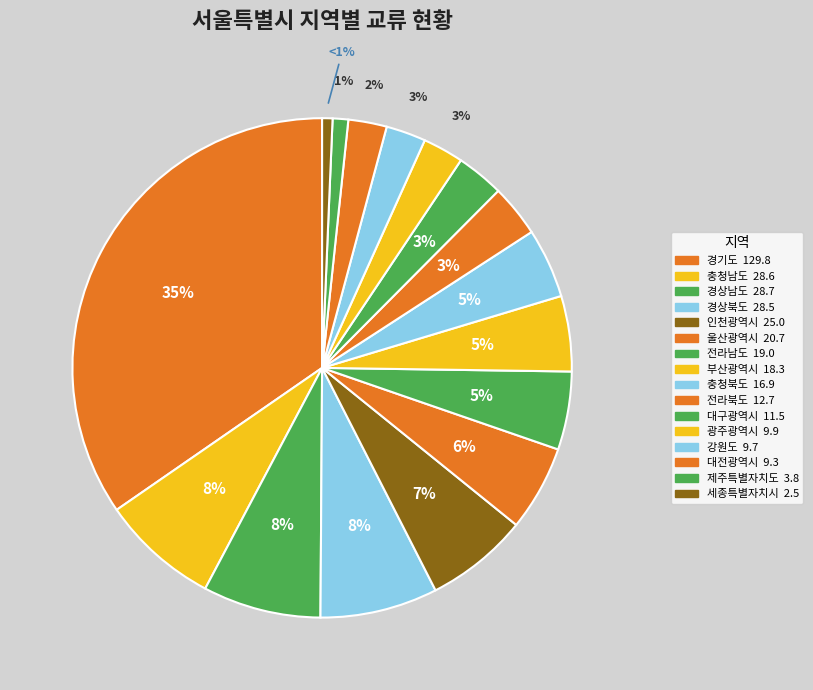

To the nearest percent, what is the combined percentage of 경상북도 and 제주특별자치도?

9%